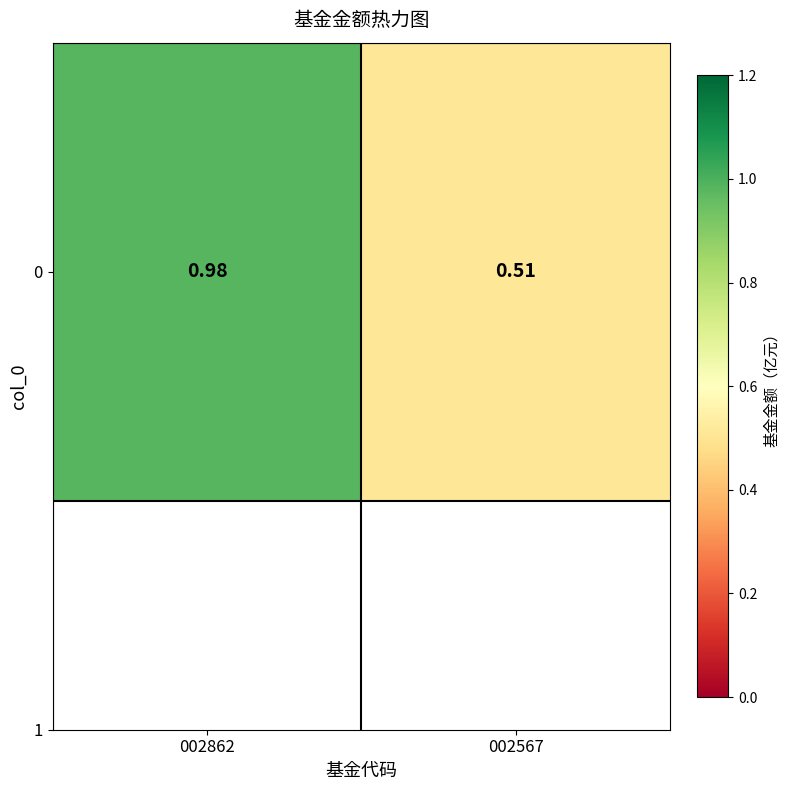

How many distinct data groups are displayed?

1